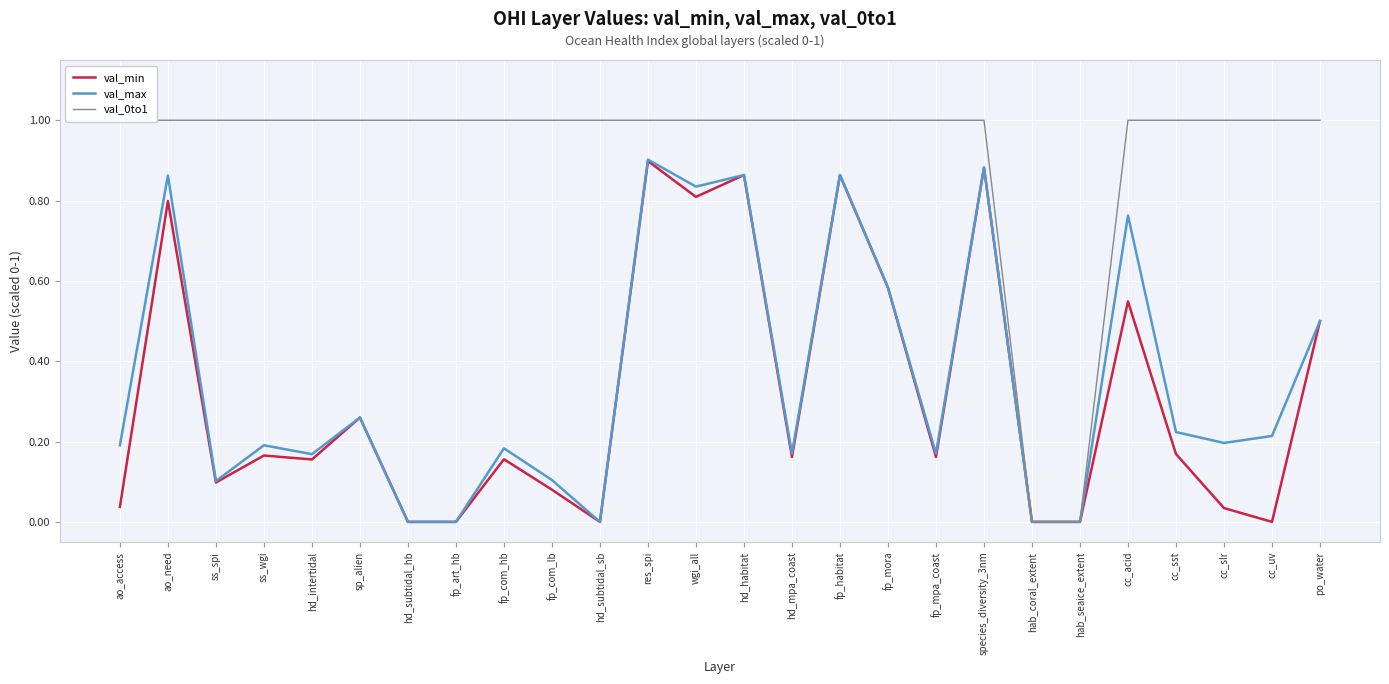

At how many categories does at least one series exceed 0?

24